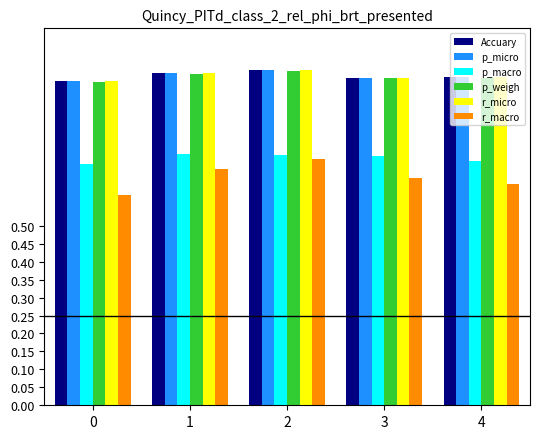

Is the value of p_weigh at 2 greater than the value of p_macro at 1?

Yes